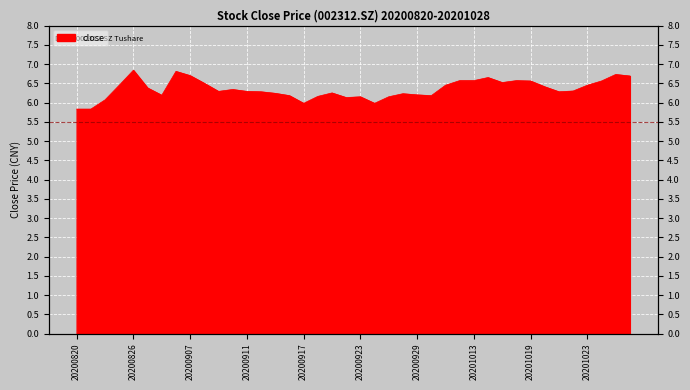

At which category does the data reach its first local valley?

20200903